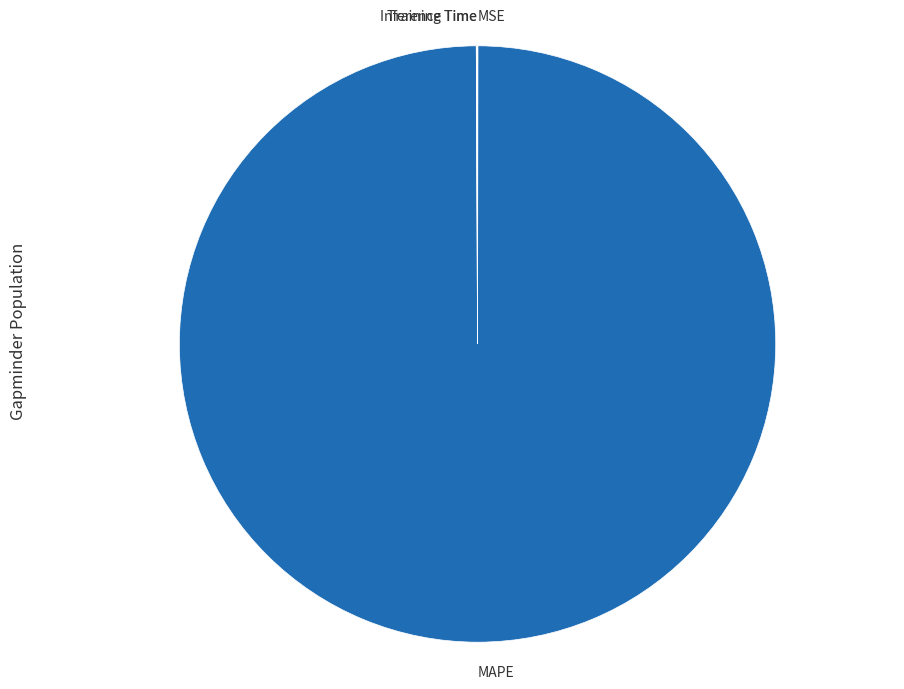

Which category has the biggest portion of the pie?

MAPE